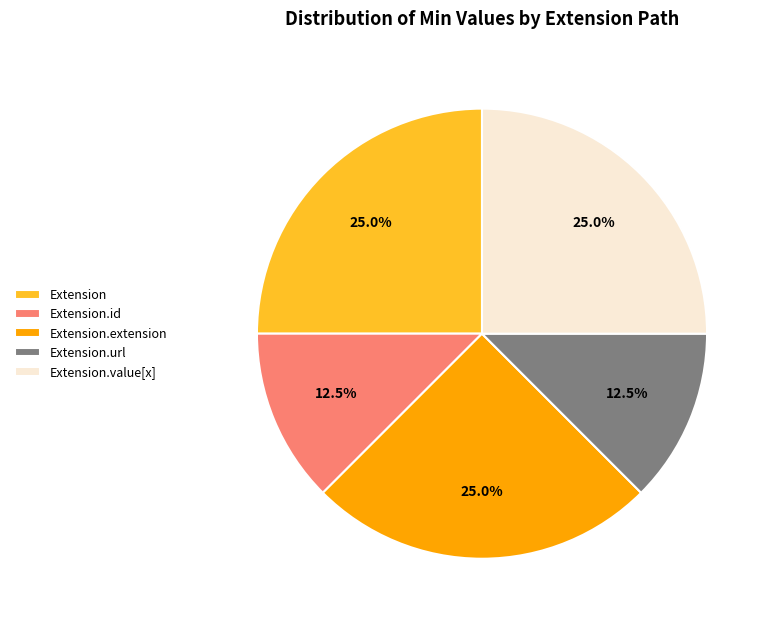

How many slices are in this pie chart?

5